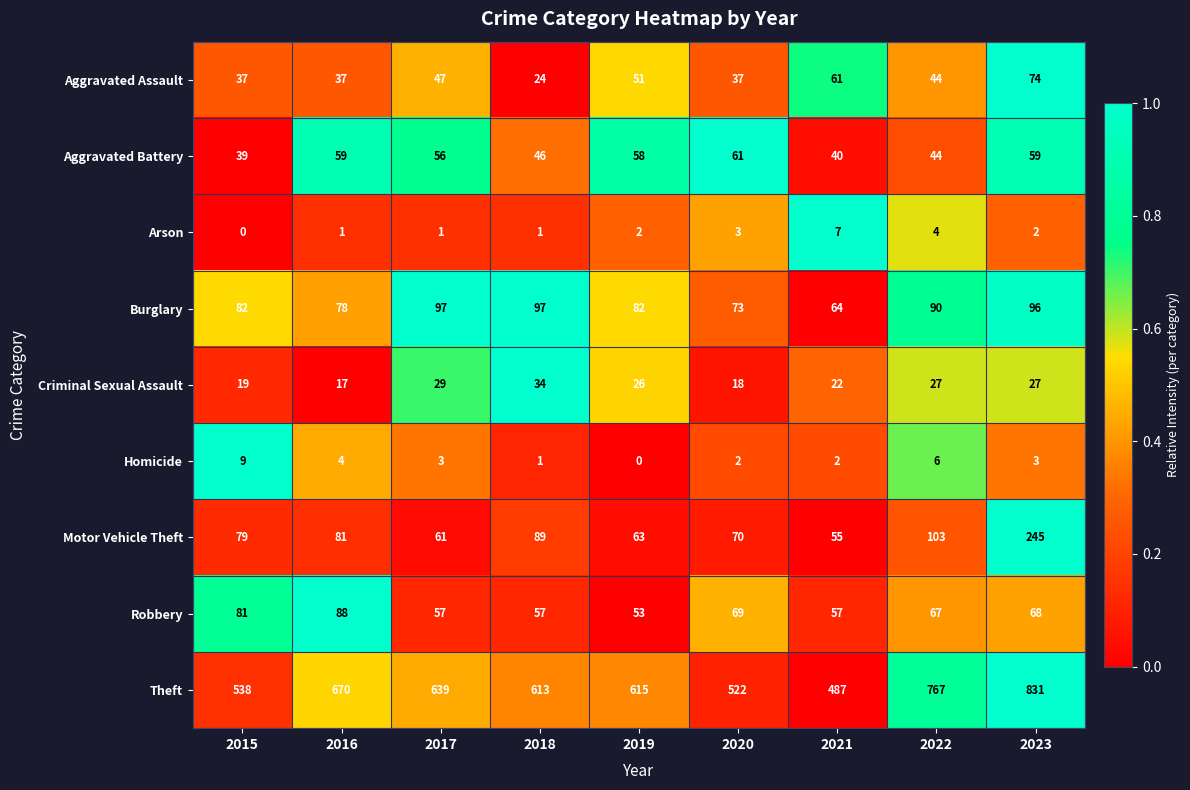

What is the highest value of the Criminal Sexual Assault series?

34